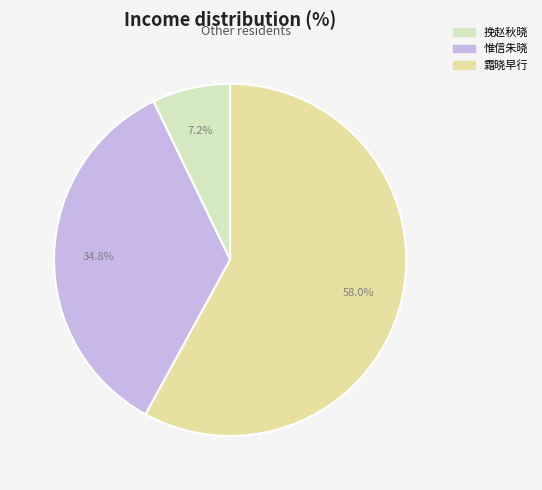

Is the sum of 惟信朱晓 and 挽赵秋晓 greater than half?

No